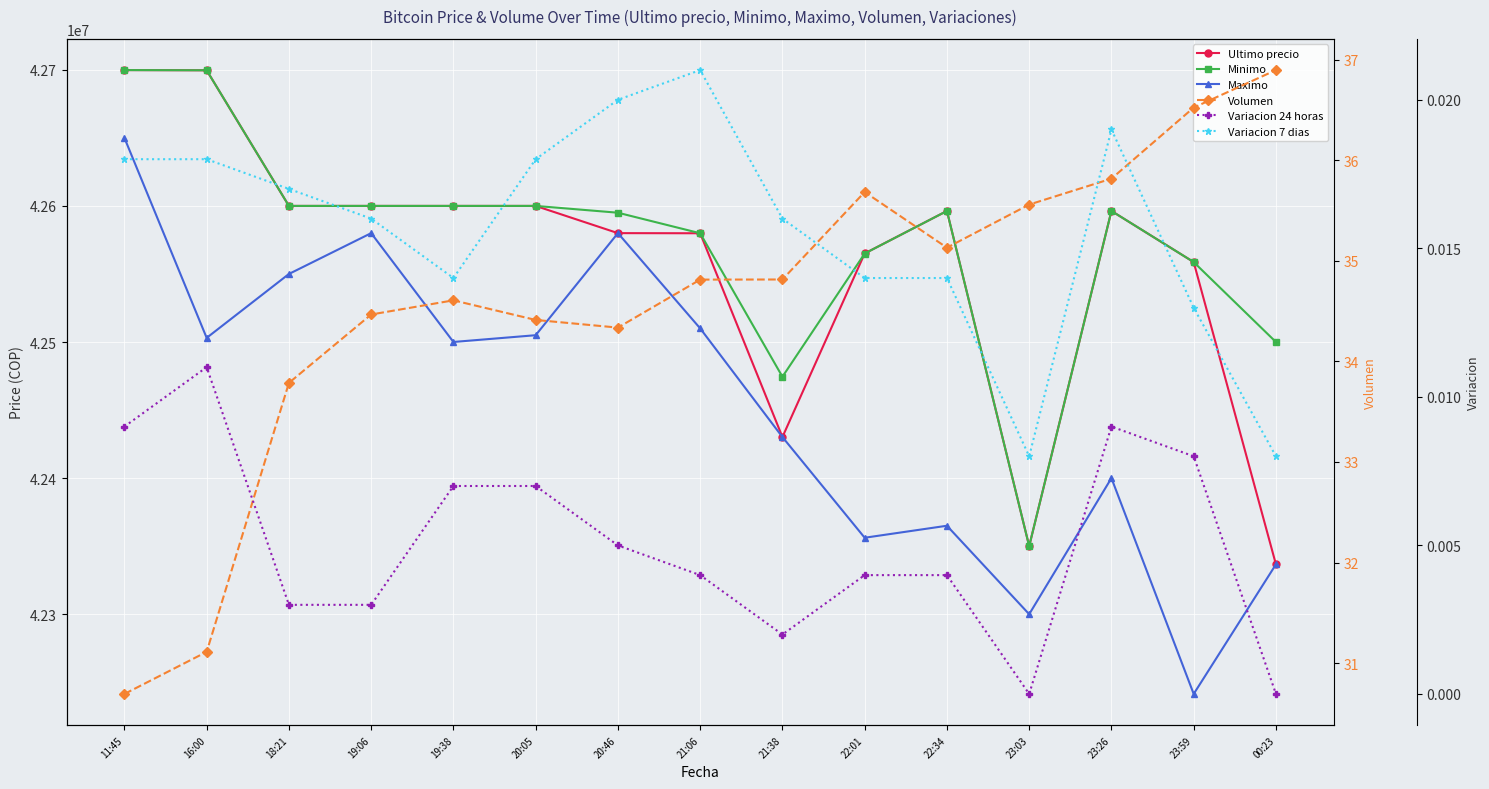

True or false: Variacion 7 dias and Variacion 24 horas intersect in this chart.

False